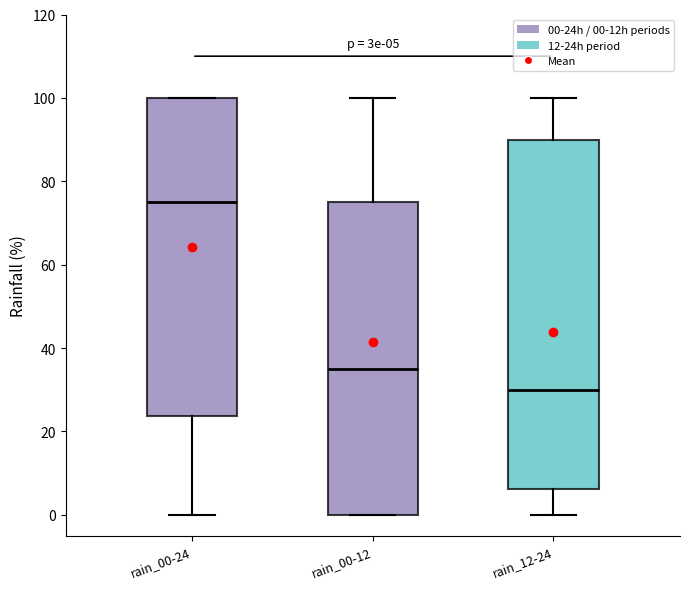

Which box has the highest median line?

rain_00-24